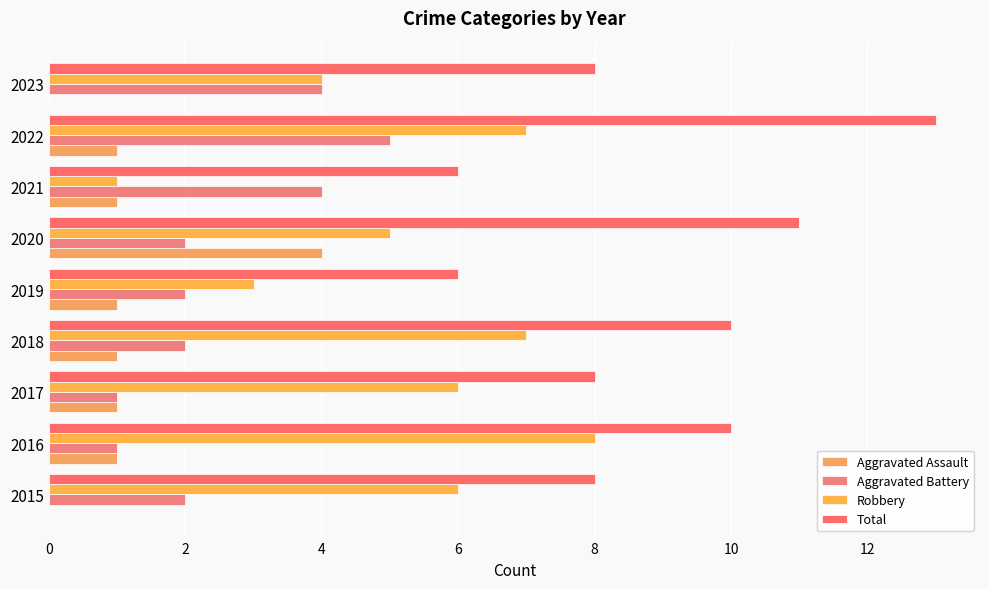

What are all the series names shown in the legend?

Aggravated Assault, Aggravated Battery, Robbery, Total